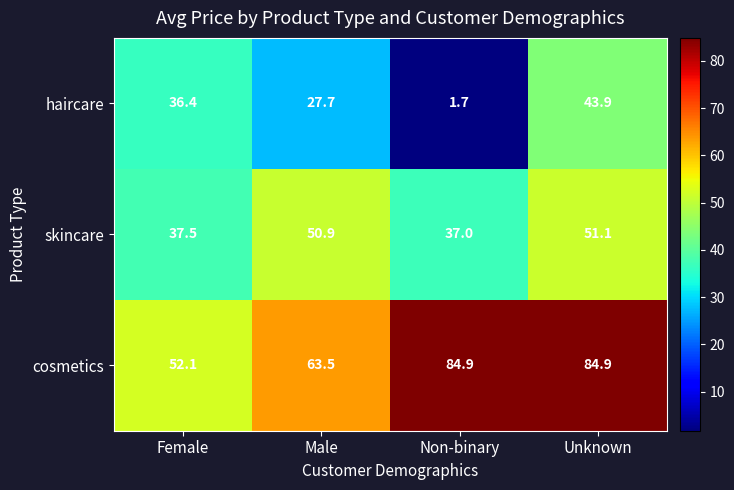

What is the average value of the skincare series?

44.1